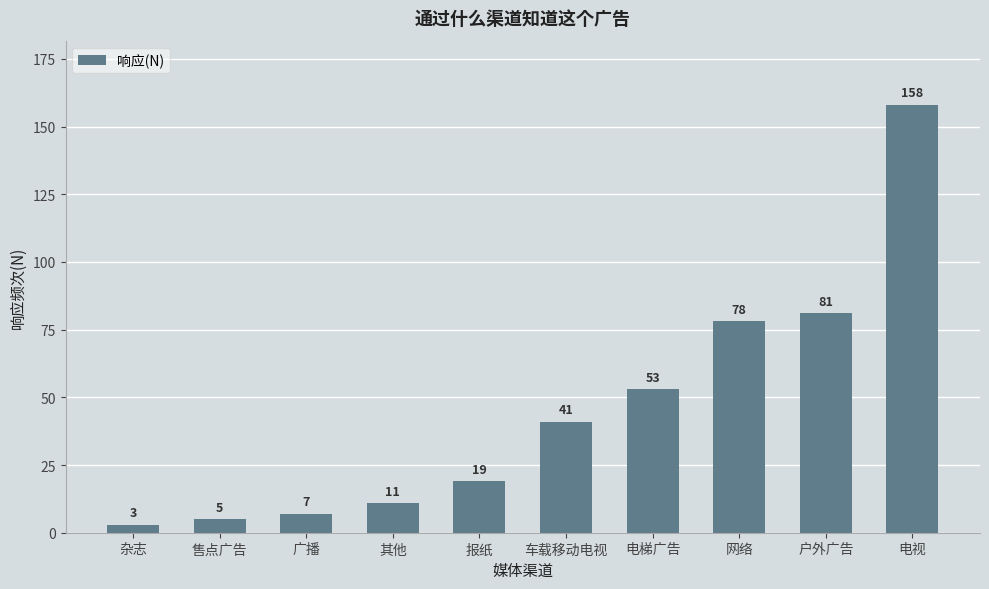

Which has a higher value, 其他 or 车载移动电视?

车载移动电视